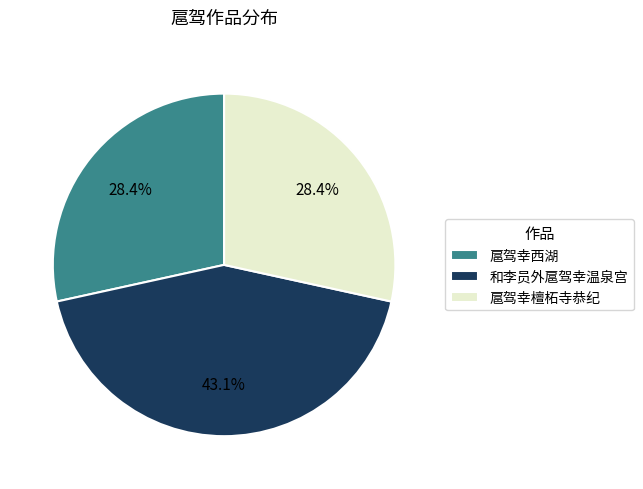

Is the sum of 和李员外扈驾幸温泉宫 and 扈驾幸檀柘寺恭纪 greater than half?

Yes